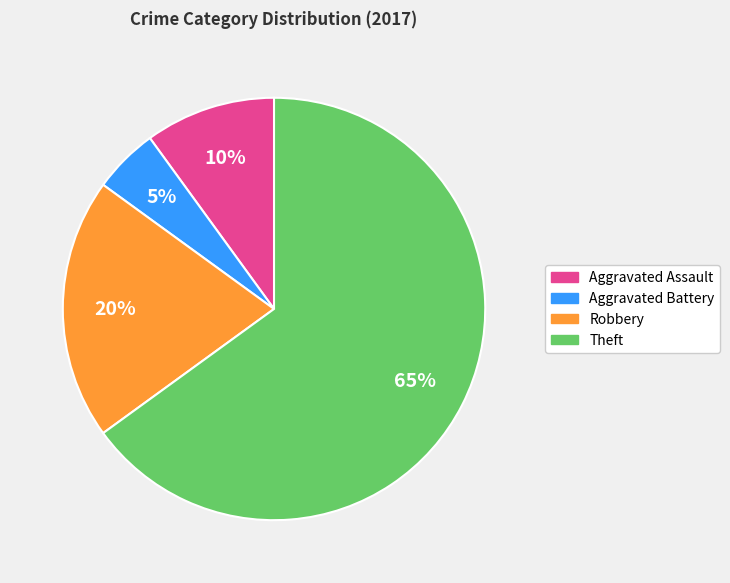

How many slices are in this pie chart?

4